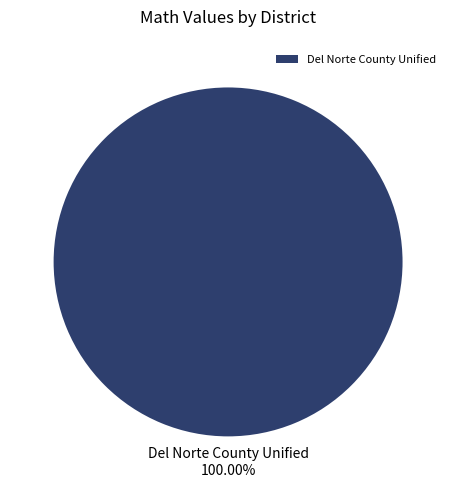

Rank the categories by value from highest to lowest.

Del Norte County Unified